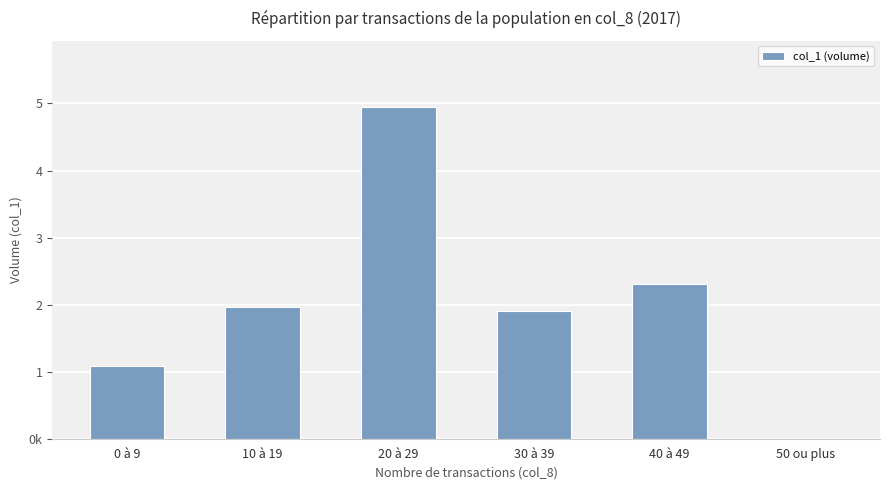

Is it true that the value at 30 à 39 is 1905000?

True